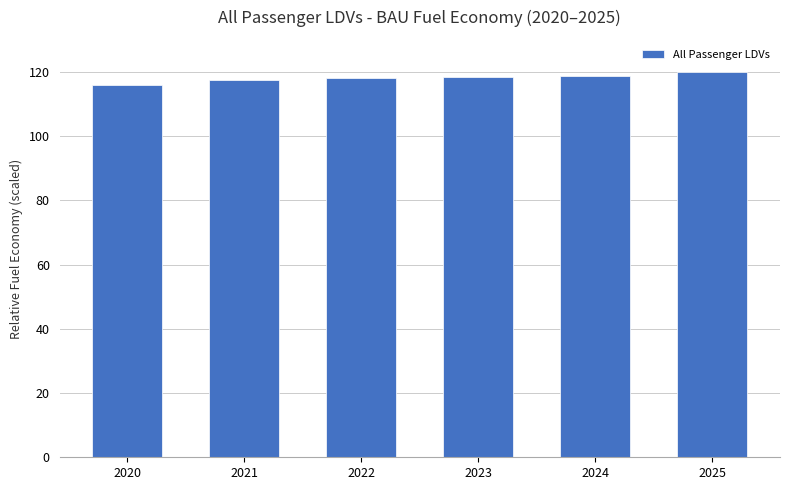

Is it true that the value at 2023 is 206.3?

False